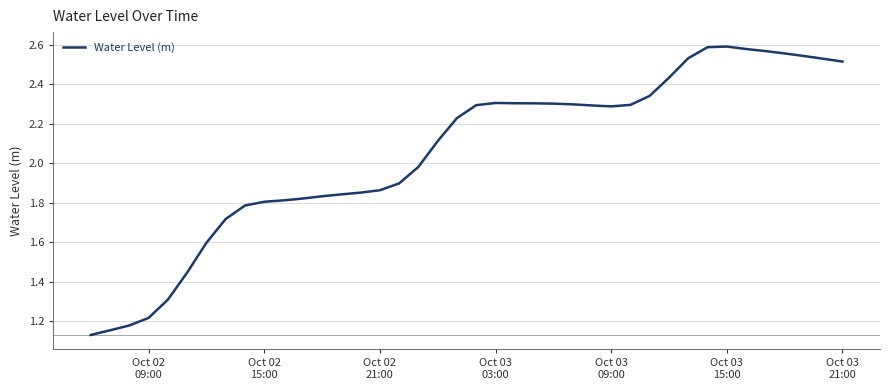

What is the difference between the maximum and minimum values?

1.5